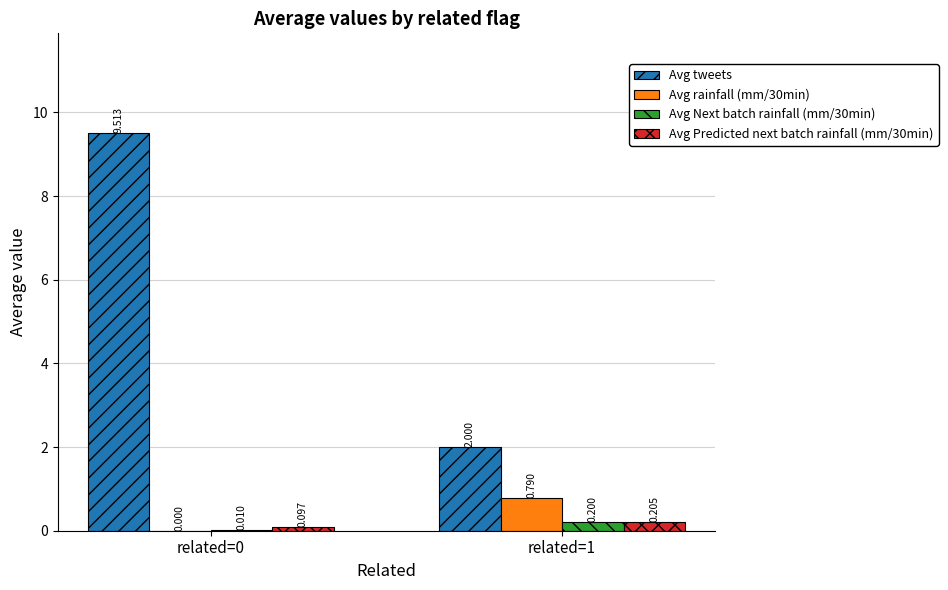

Is the value of Avg Next batch rainfall (mm/30min) at related=1 greater than the value of Avg rainfall (mm/30min) at related=1?

No